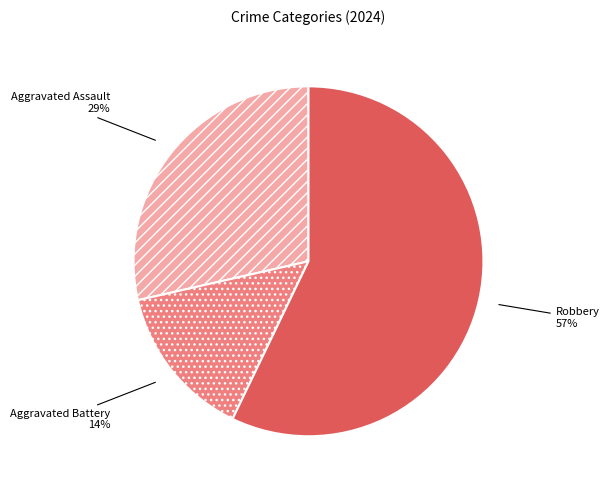

Do Robbery and Aggravated Battery together represent more than half of the pie?

Yes